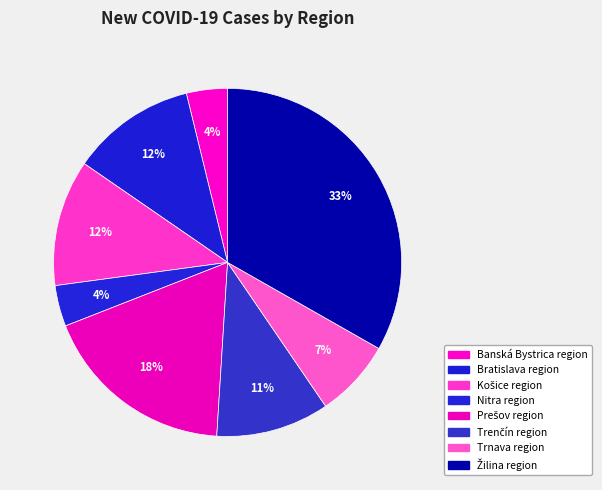

What portion of the pie excludes Trenčín region?

89.5%